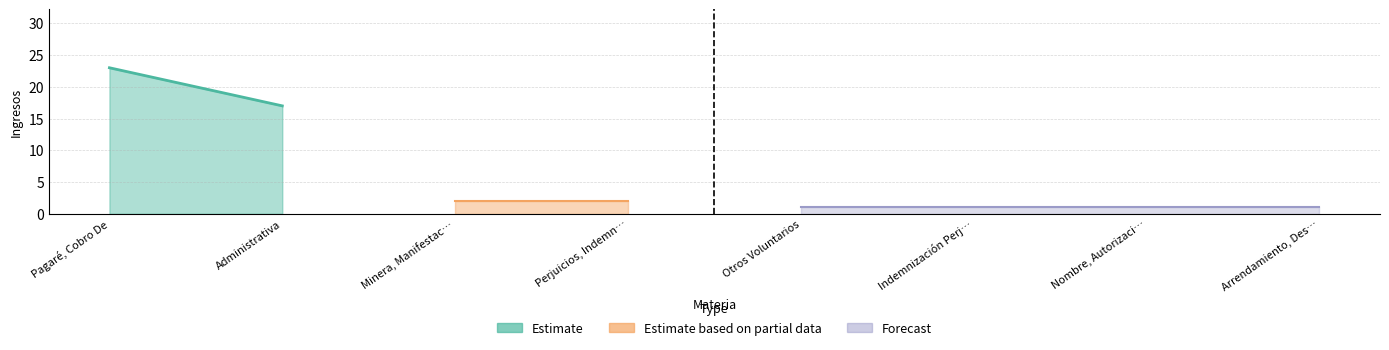

Reading left to right, what are all the values shown in this chart?

Pagaré, Cobro De=23	Administrativa=17	Minera, Manifestación=2	Perjuicios, Indemnización De=2	Otros Voluntarios=1	Indemnización Perjuicios Art.9=1	Nombre, Autorización Cambio De=1	Arrendamiento, Desahucio=1